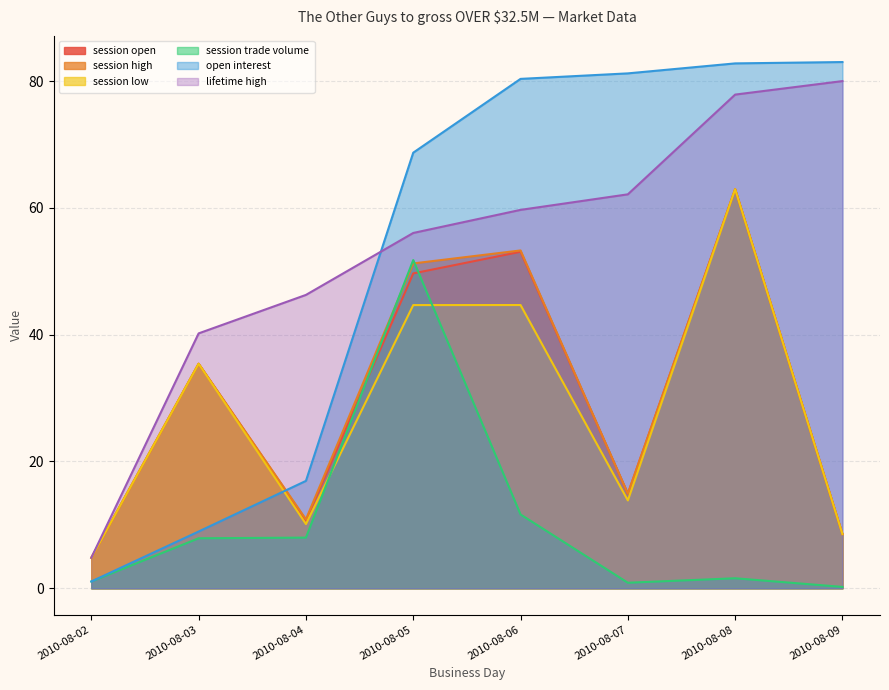

What is the difference between the highest and lowest values at 2010-08-04?

38.3